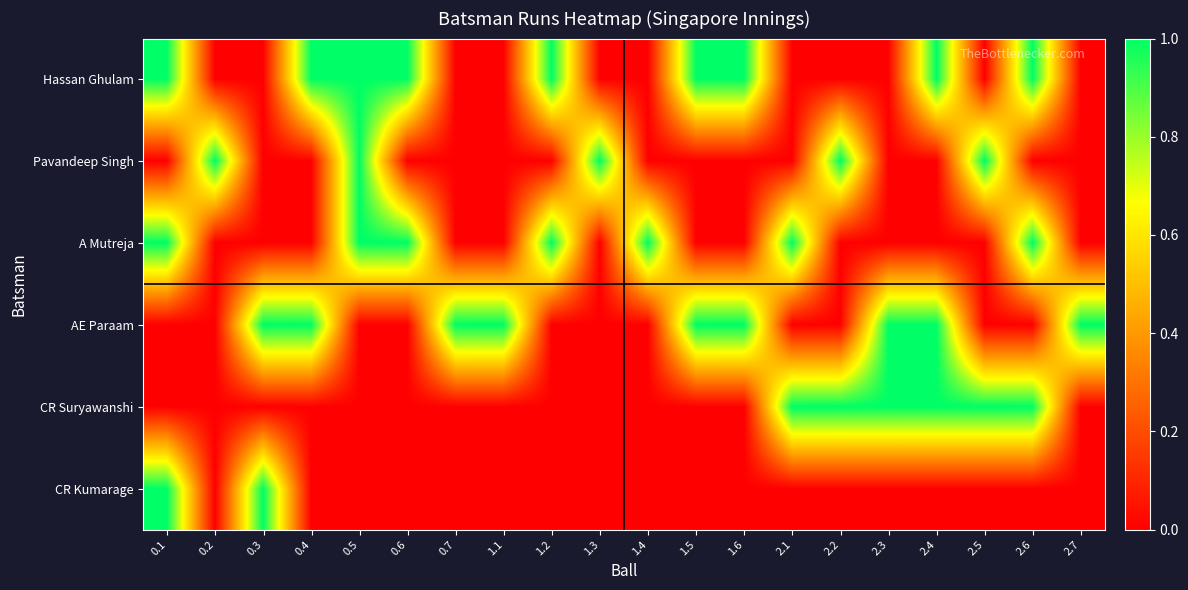

Which series has the widest spread of values?

Hassan Ghulam